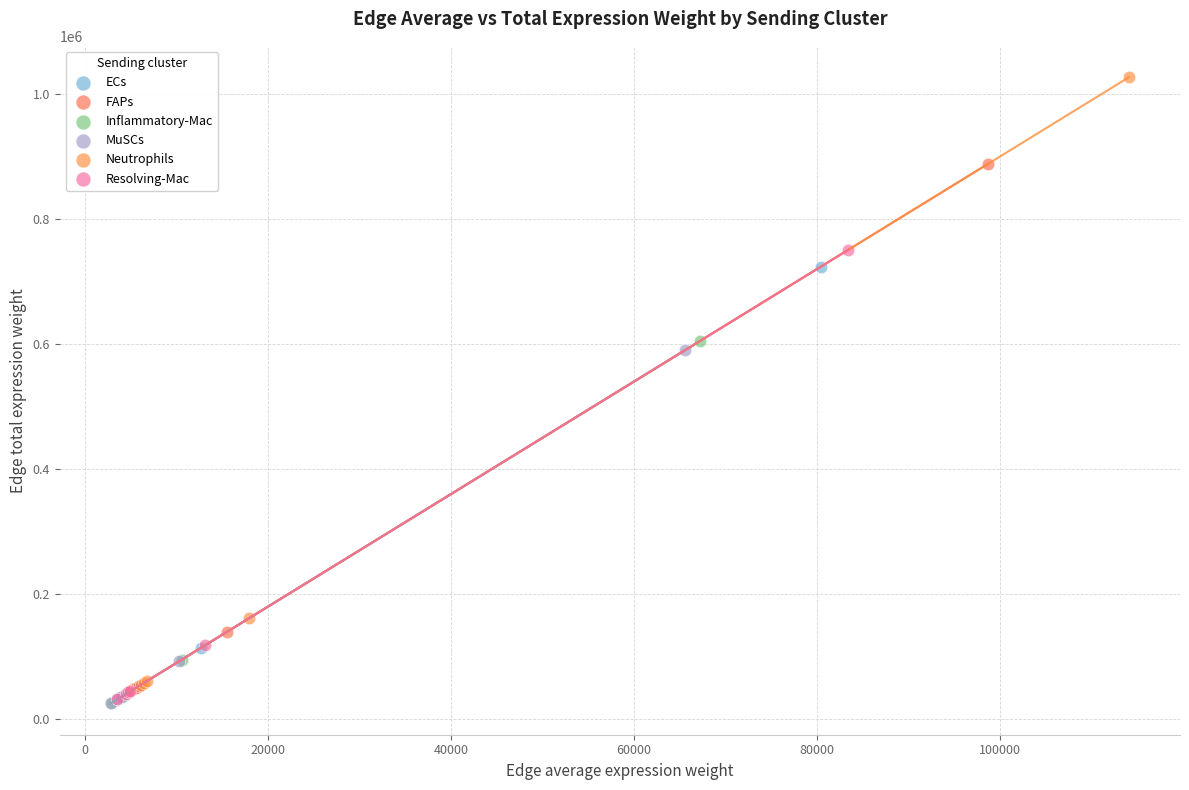

Which series reaches the maximum Y coordinate?

Neutrophils